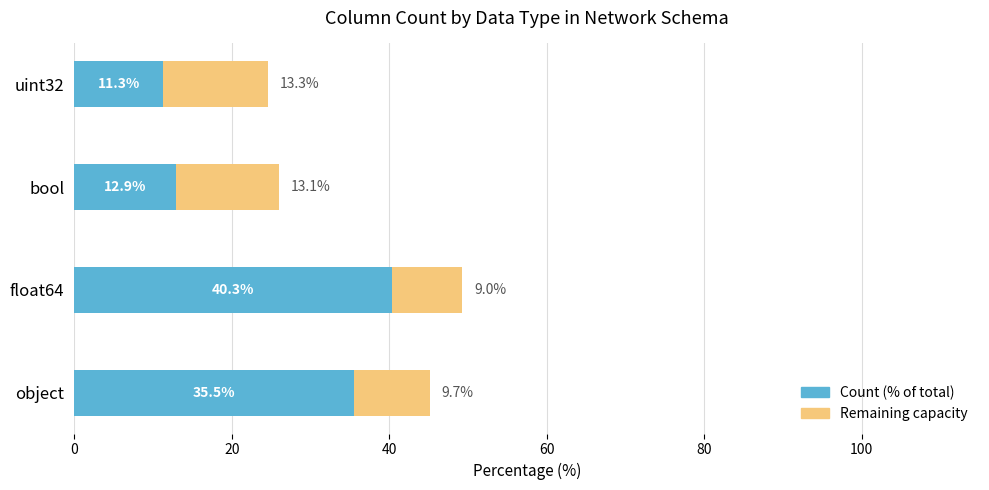

At which category is the sum across all series the highest?

float64